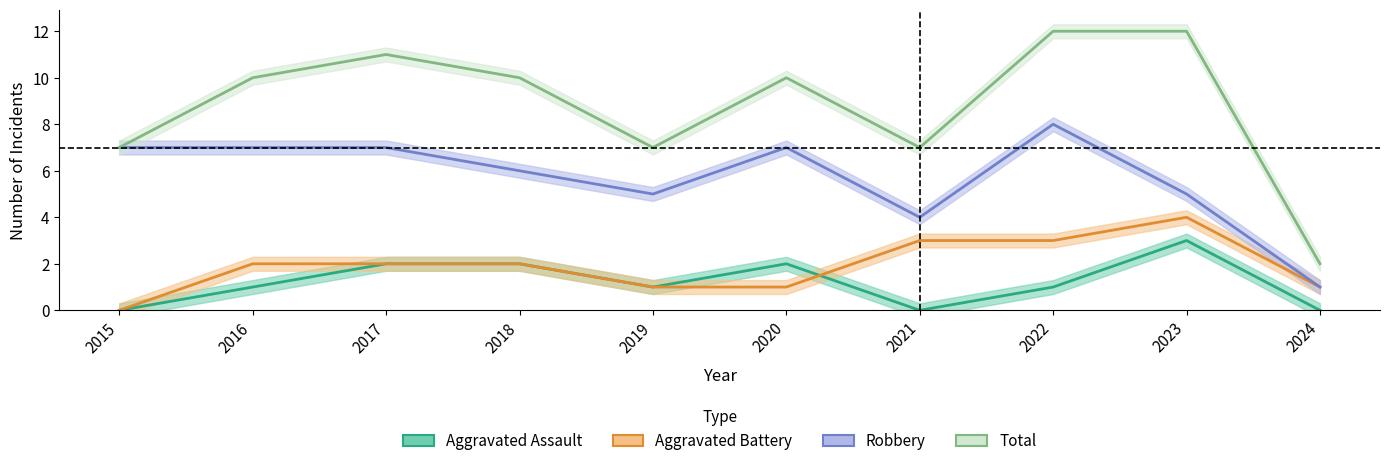

Is it true that Aggravated Assault equals 2 at 2019?

False